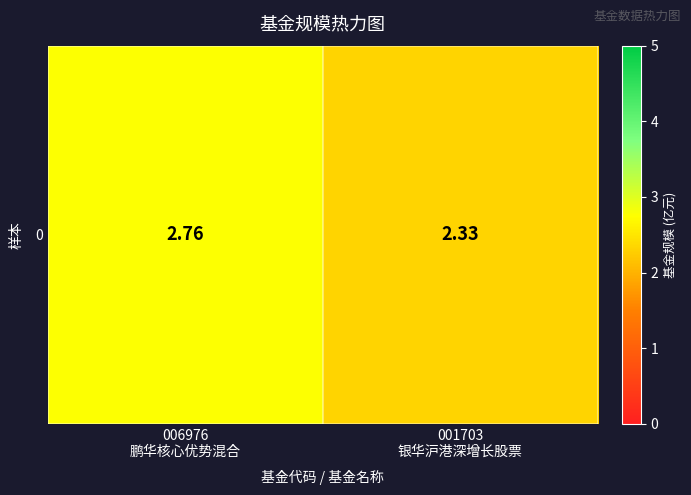

What is the difference between the values at 001703
银华沪港深增长股票 and 006976
鹏华核心优势混合?

0.4